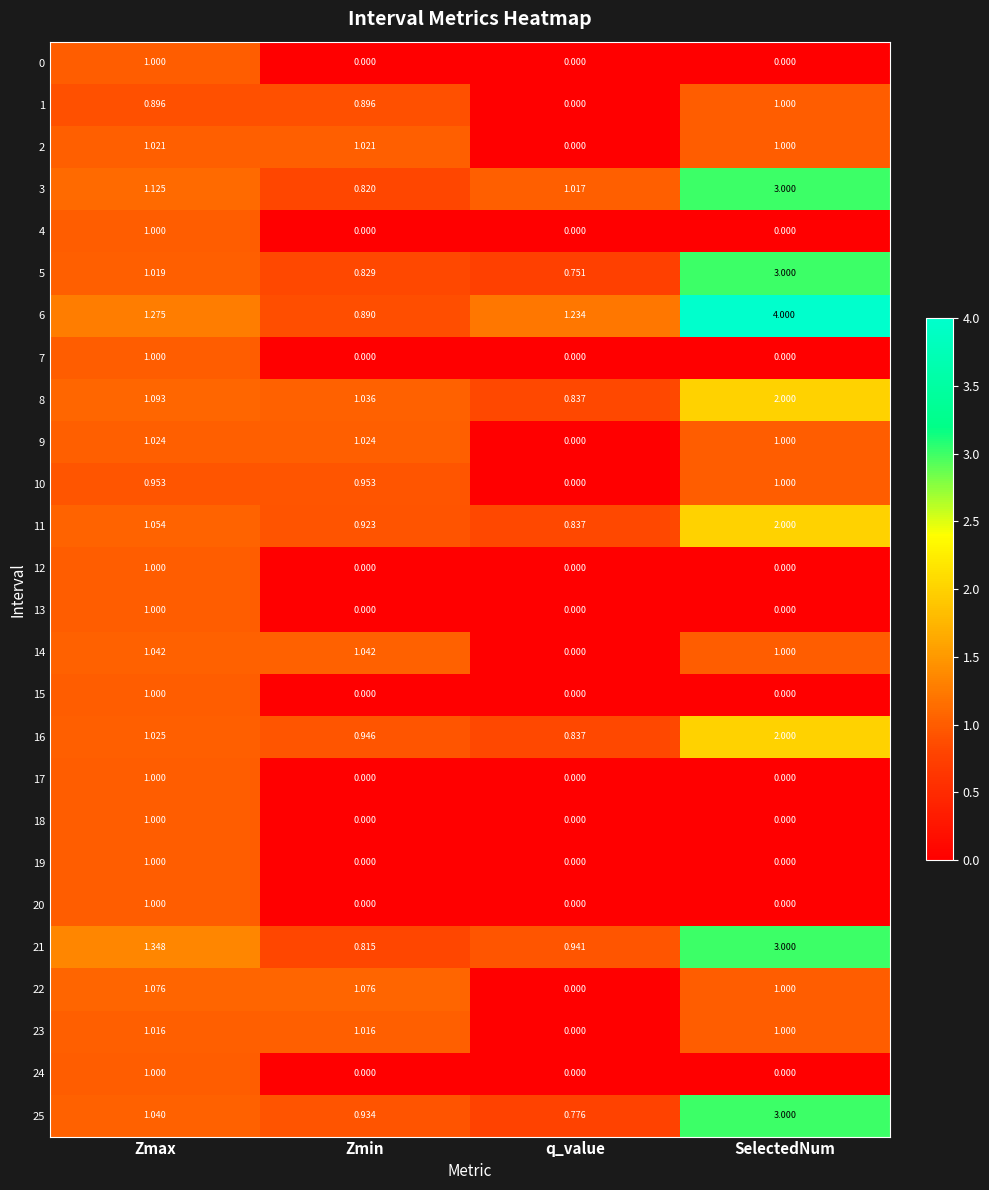

At which label does 3 reach its peak?

SelectedNum